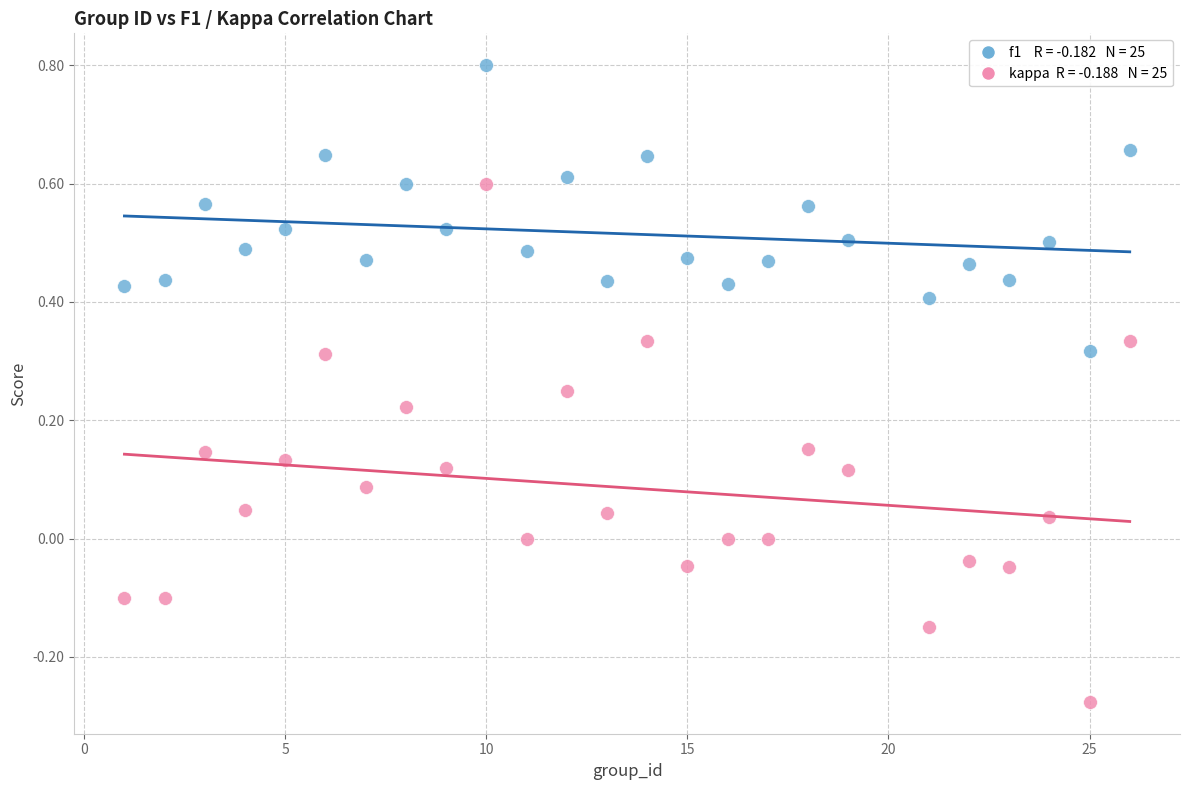

Across all data points, what is the range of X values (max minus min)?

25.0